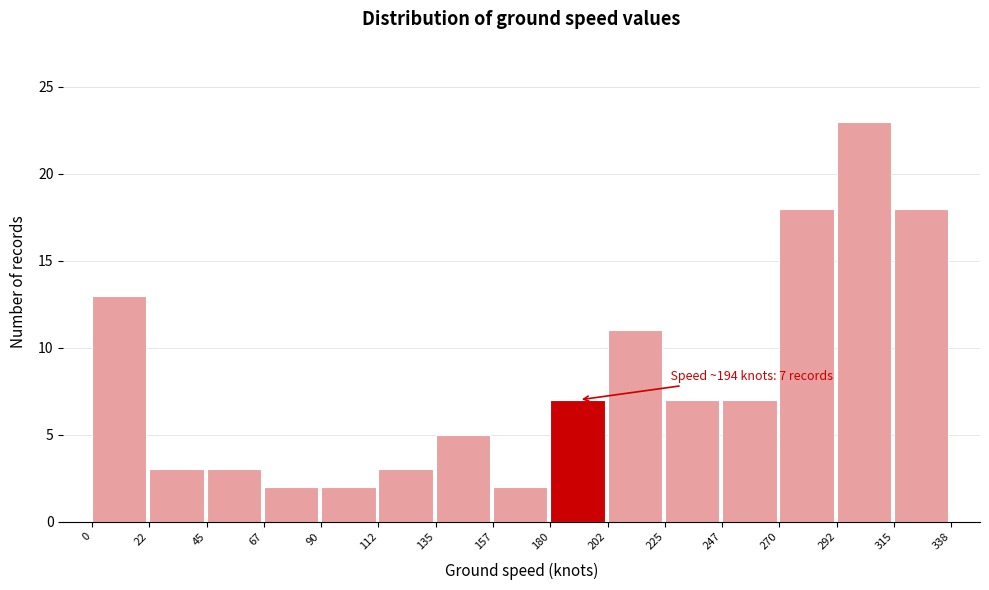

Which range on the x-axis has the tallest bar?

292 to 315